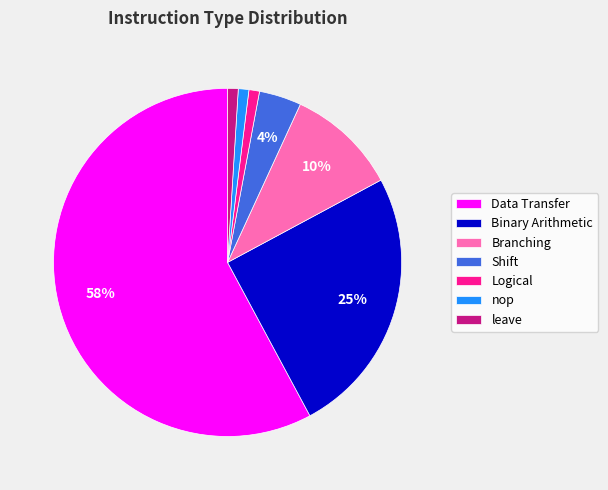

Combined, do leave and Branching account for over 50%?

No